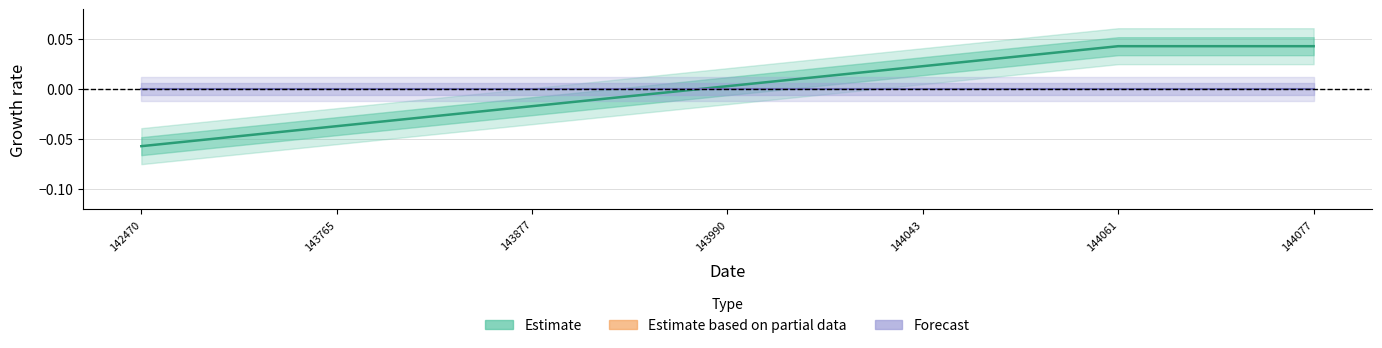

At which label is Forecast closest to 0?

142470